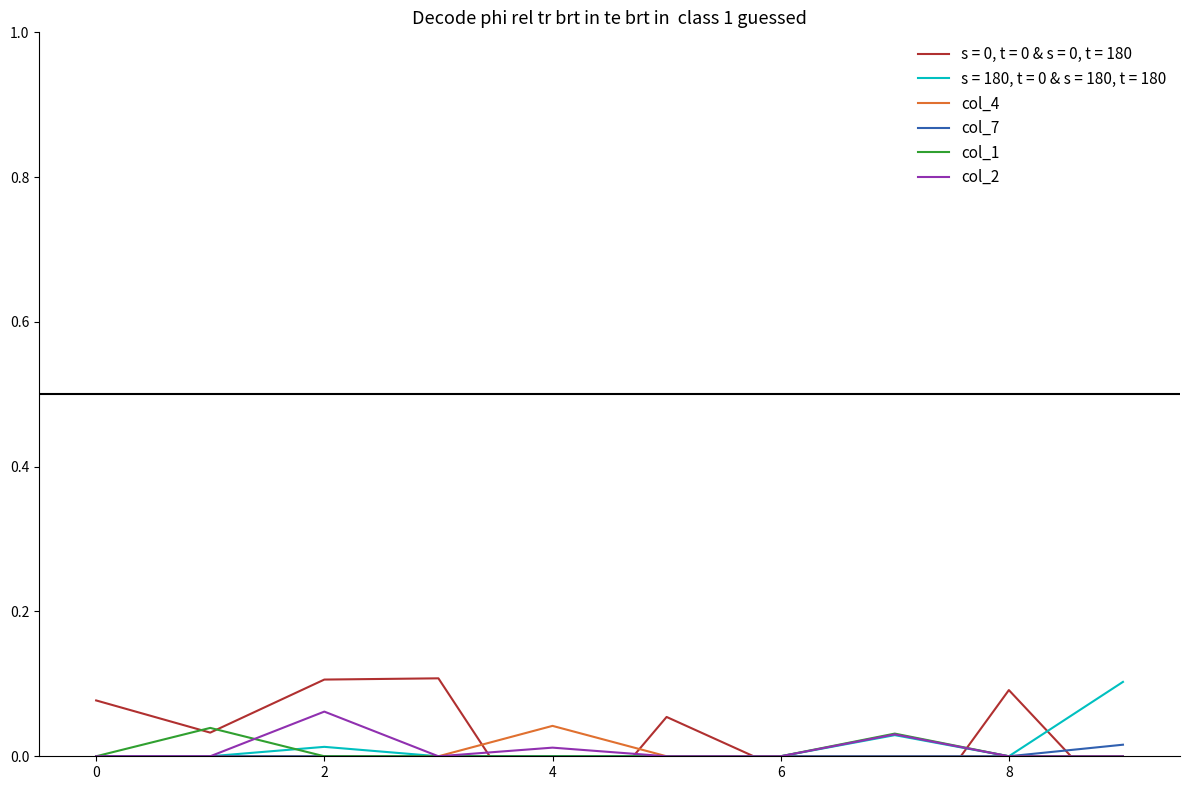

At which category does the chart reach its peak across all series?

2